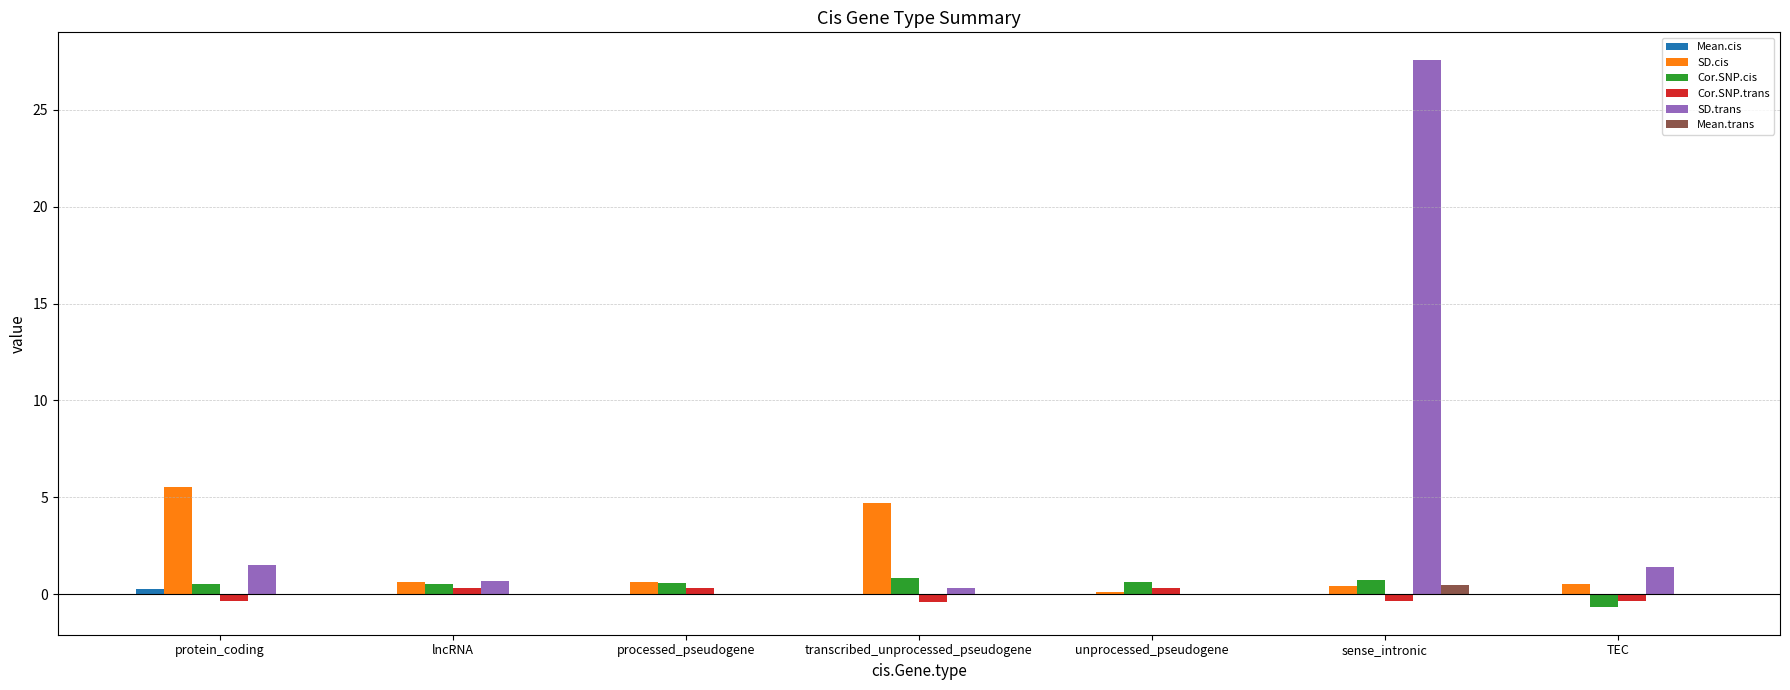

At which category is the sum across all series the highest?

sense_intronic